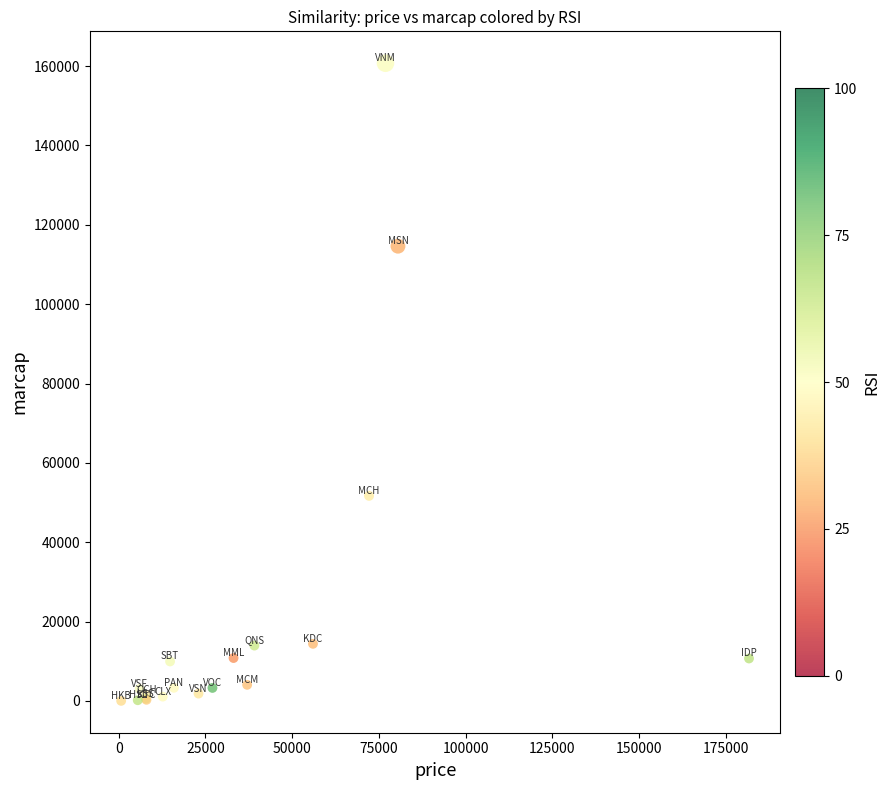

What Y value in the scatter plot is closest to 80377?

51705